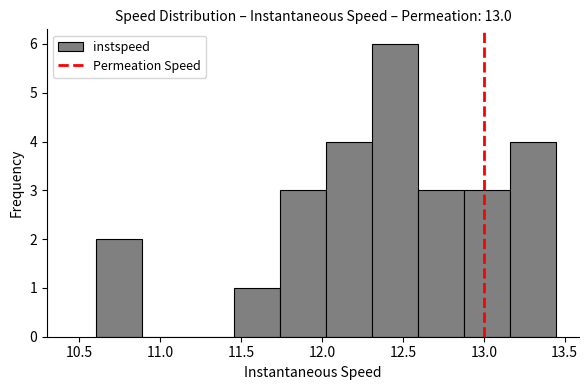

Reading left to right, list every bar in this chart as the range it spans on the x-axis followed by its height. Neither the bar edges nor the heights are printed on the chart, so give them approximately, as read against the axes.

10.60 to 10.90: 2
10.90 to 11.15: 0
11.15 to 11.45: 0
11.45 to 11.75: 1
11.75 to 12.00: 3
12.00 to 12.30: 4
12.30 to 12.60: 6
12.60 to 12.90: 3
12.90 to 13.15: 3
13.15 to 13.45: 4